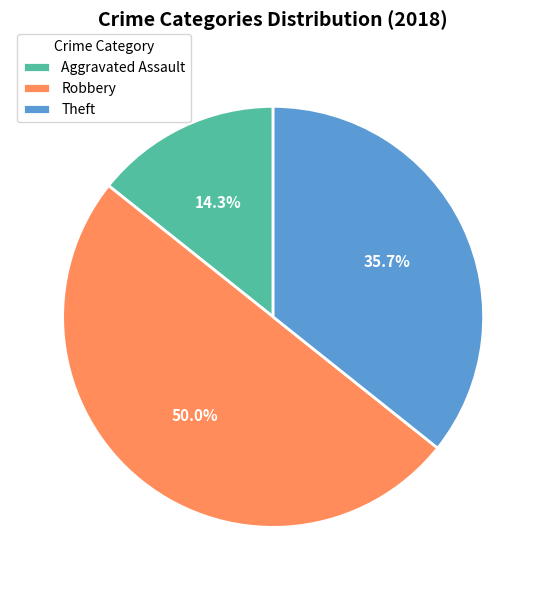

Which has a higher value, Aggravated Assault or Theft?

Theft